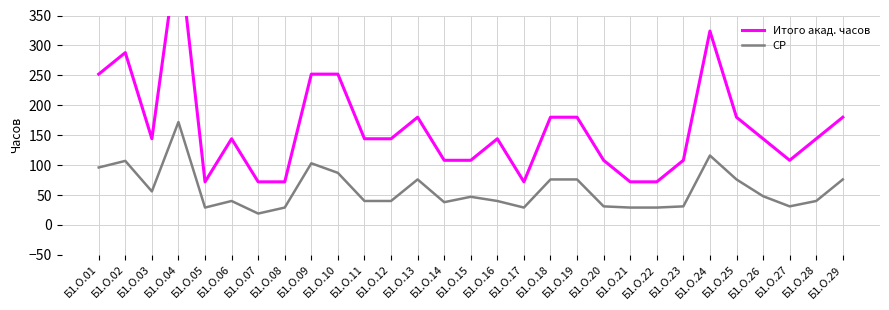

Reading left to right, what are all the values shown in this chart?

Итого акад. часов: 252	288	144	468	72	144	72	72	252	252	144	144	180	108	108	144	72	180	180	108	72	72	108	324	180	144	108	144	180
СР: 96	107	56	172	29	40	19	29	103	87	40	40	76	38	47	40	29	76	76	31	29	29	31	116	76	48	31	40	76